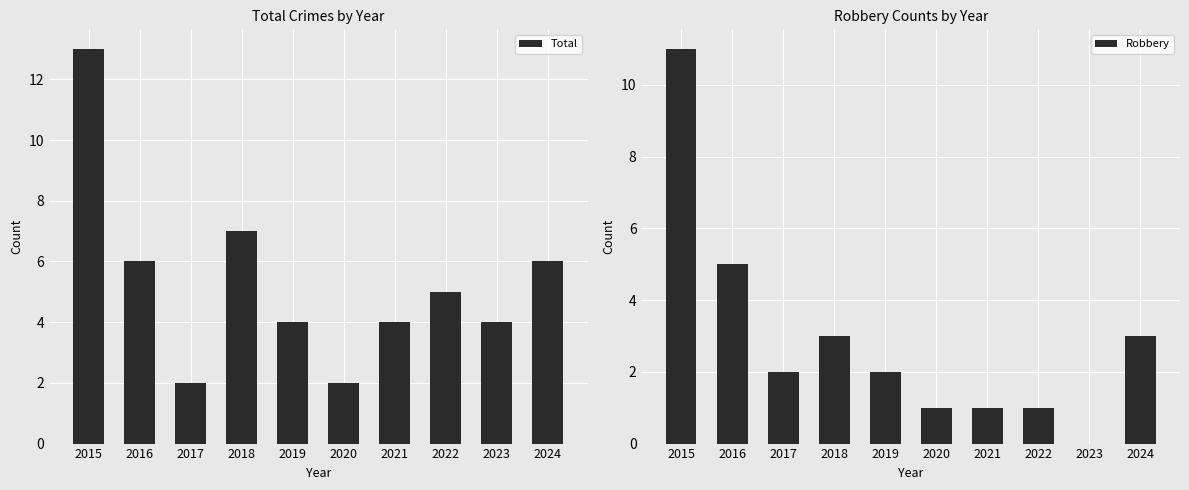

At which category is the sum across all series the highest?

2015